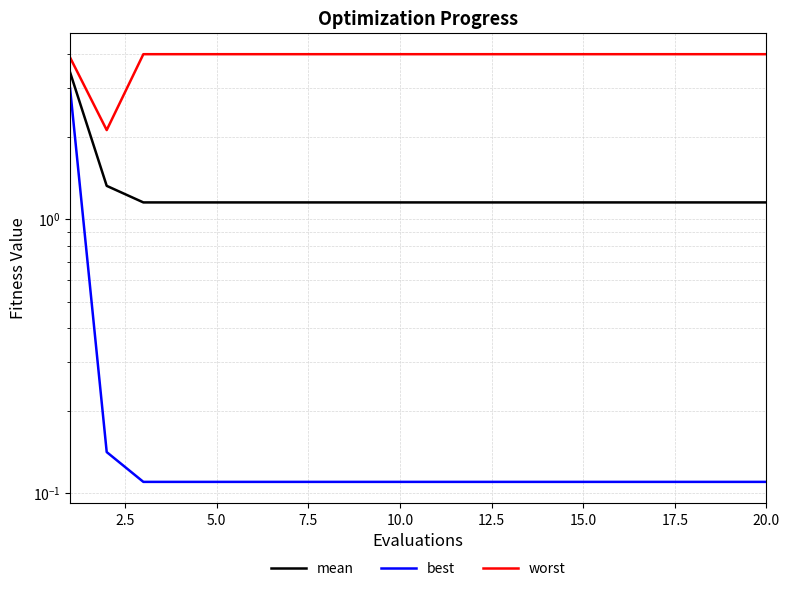

True or false: best and mean cross at least once.

False